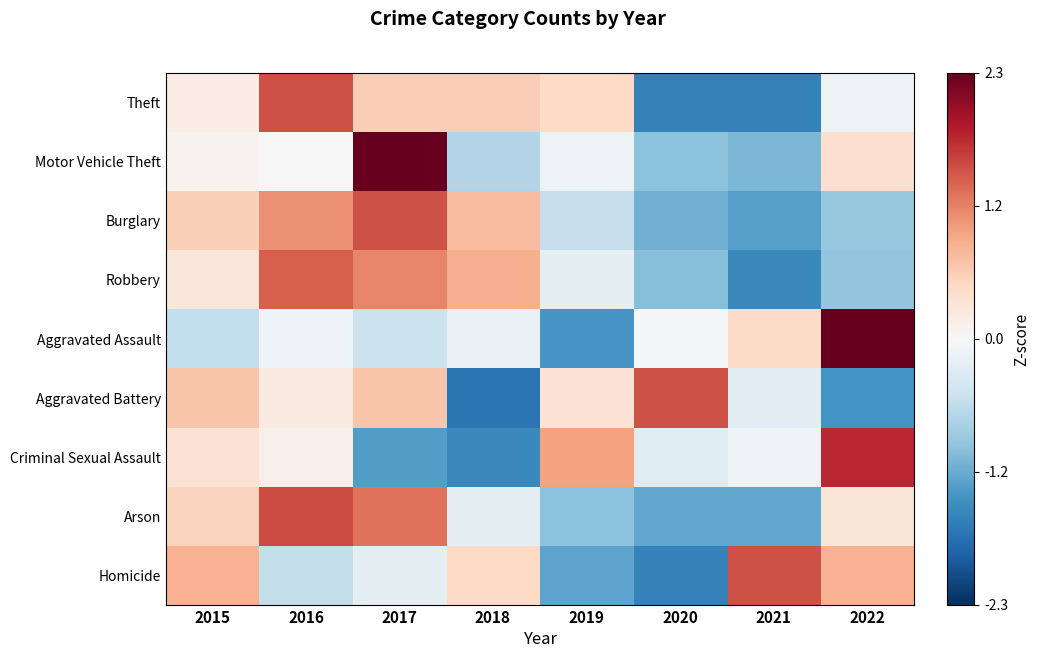

Reading left to right, what are all the values shown in this chart?

Theft: 2015=0.2	2016=1.5	2017=0.6	2018=0.6	2019=0.5	2020=-1.6	2021=-1.6	2022=-0.1
Motor Vehicle Theft: 2015=0.1	2016=-0.0	2017=2.3	2018=-0.7	2019=-0.1	2020=-0.9	2021=-1.1	2022=0.4
Burglary: 2015=0.6	2016=1.1	2017=1.5	2018=0.7	2019=-0.5	2020=-1.1	2021=-1.3	2022=-0.9
Robbery: 2015=0.3	2016=1.4	2017=1.1	2018=0.8	2019=-0.2	2020=-1.0	2021=-1.5	2022=-0.9
Aggravated Assault: 2015=-0.6	2016=-0.1	2017=-0.5	2018=-0.2	2019=-1.4	2020=-0.0	2021=0.4	2022=2.3
Aggravated Battery: 2015=0.6	2016=0.2	2017=0.6	2018=-1.7	2019=0.3	2020=1.5	2021=-0.2	2022=-1.4
Criminal Sexual Assault: 2015=0.3	2016=0.1	2017=-1.3	2018=-1.5	2019=0.9	2020=-0.3	2021=-0.1	2022=1.7
Arson: 2015=0.5	2016=1.5	2017=1.3	2018=-0.2	2019=-1.0	2020=-1.2	2021=-1.2	2022=0.3
Homicide: 2015=0.8	2016=-0.5	2017=-0.2	2018=0.5	2019=-1.2	2020=-1.6	2021=1.5	2022=0.8